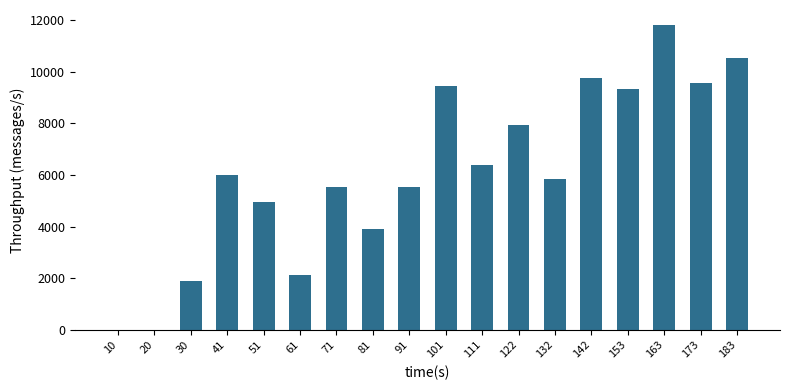

At which label is the value closest to 5903?

132